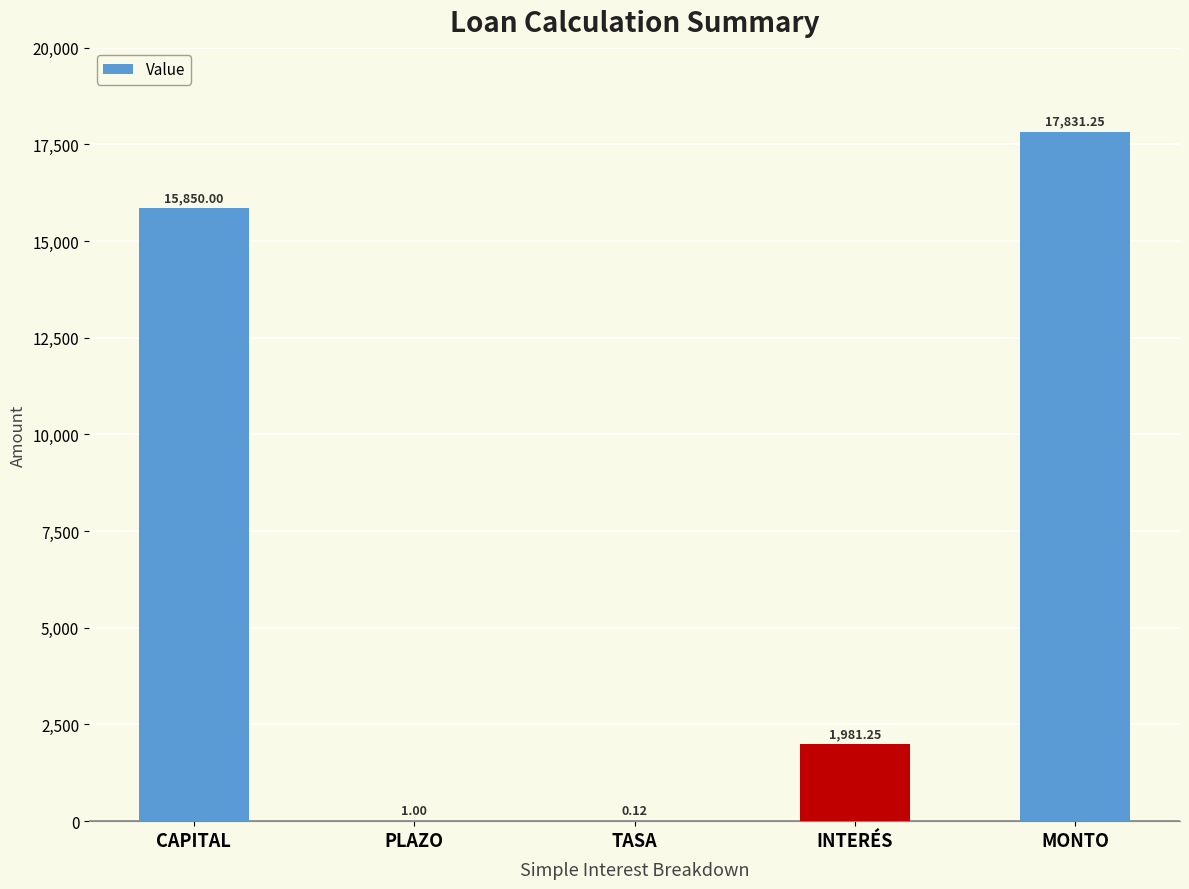

True or false: the data shows 15850.0 at CAPITAL.

True